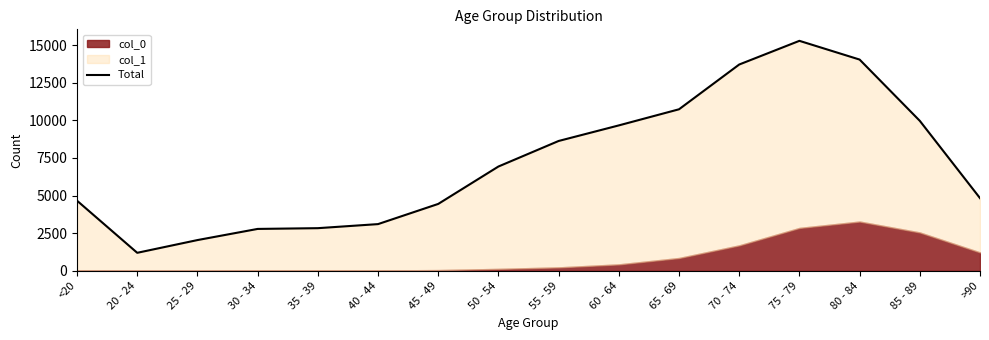

List the labels in order of value, smallest first.

20 - 24, 25 - 29, 30 - 34, 35 - 39, 40 - 44, 45 - 49, <20, >90, 50 - 54, 55 - 59, 60 - 64, 85 - 89, 65 - 69, 70 - 74, 80 - 84, 75 - 79